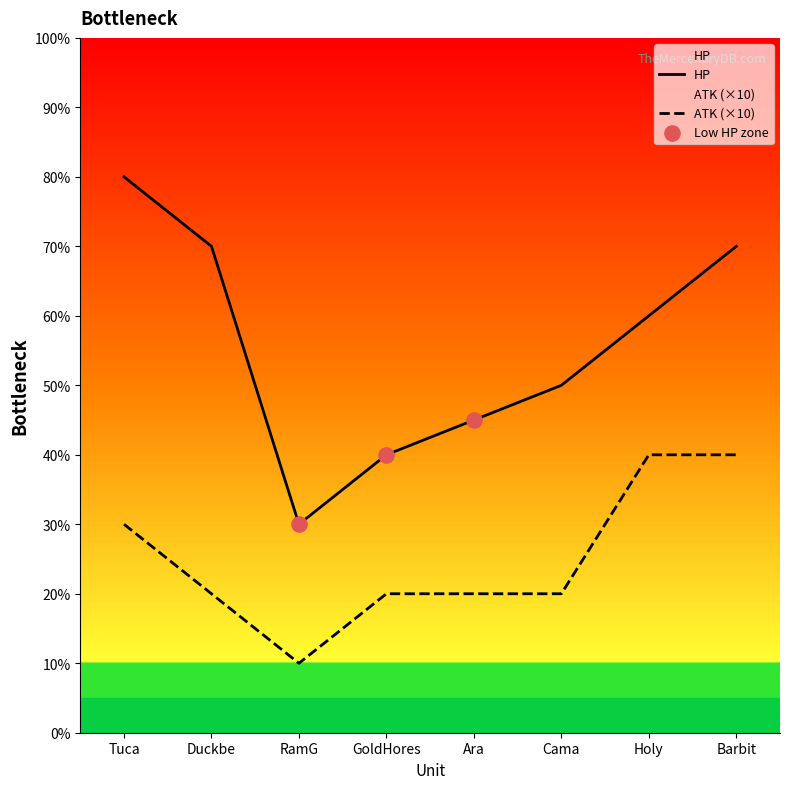

What is the approximate value of HP at Cama, to the nearest 5?

50